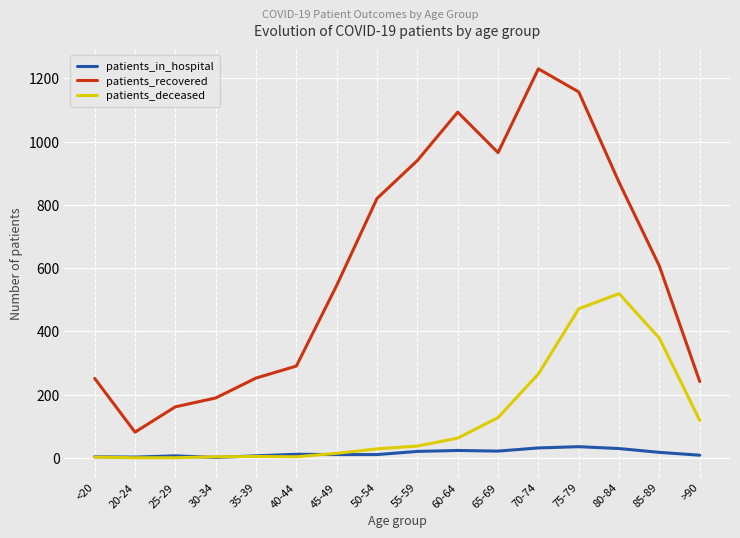

How many interior local valleys does the patients_recovered series have?

2